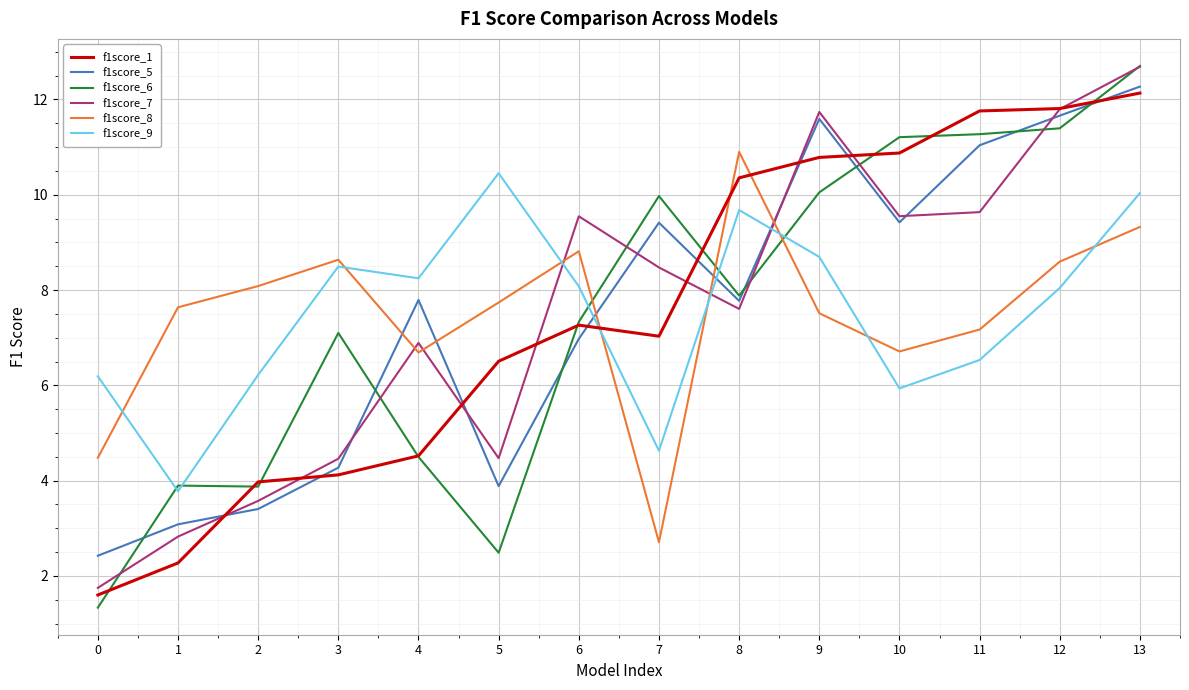

Is the value of f1score_7 at 9 greater than the value of f1score_5 at 13?

No